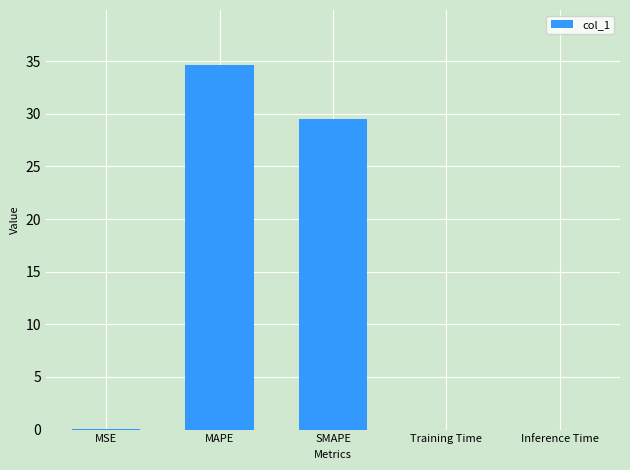

At which category does the chart reach its peak across all series?

MAPE